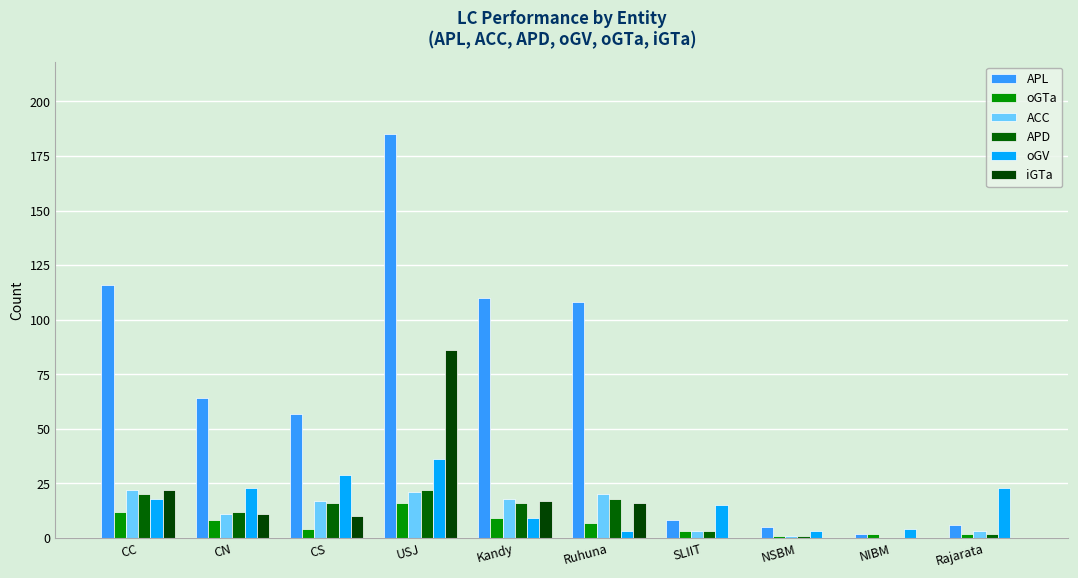

What is the value of the oGV bar at the 2nd from the left?

23